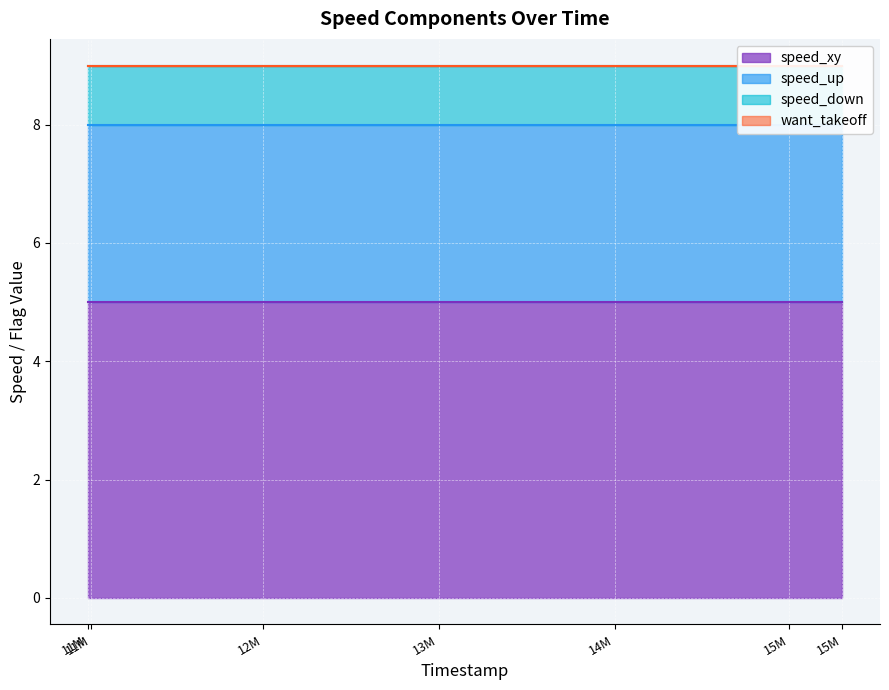

The value of speed_xy at 15502000 is 7. True or false?

False